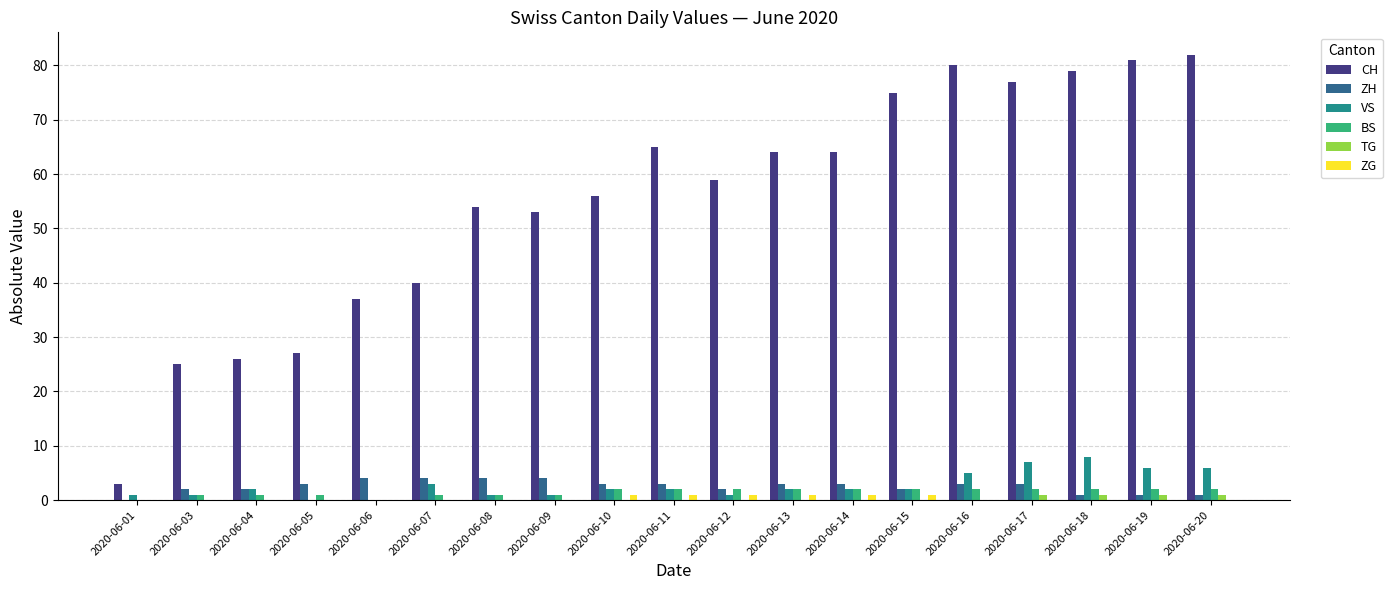

Which series has the largest total across all categories?

CH